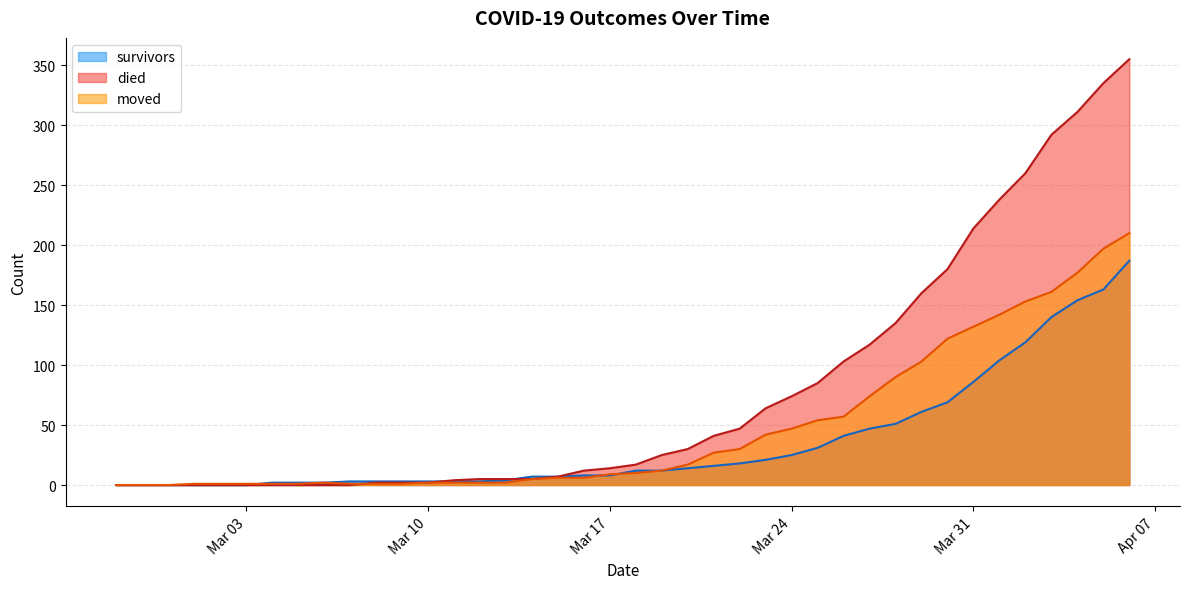

Where is moved nearest to the value 105?

2020-03-29